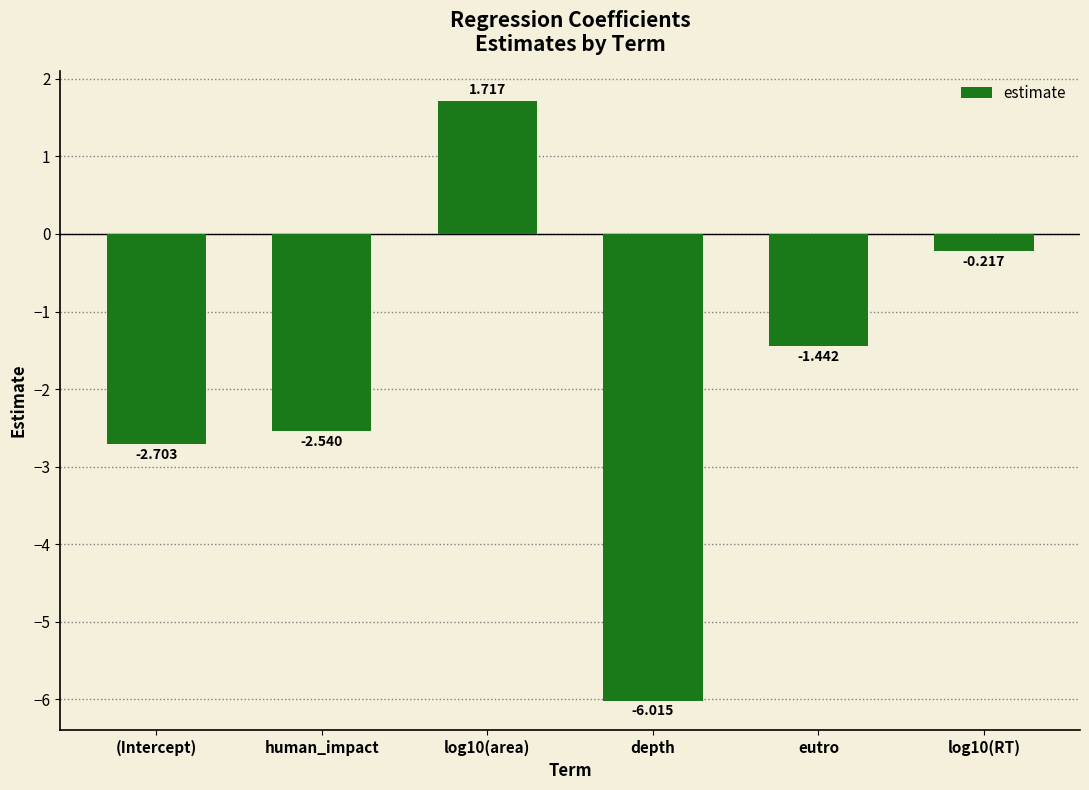

What is the change in value from log10(area) to eutro?

-3.2